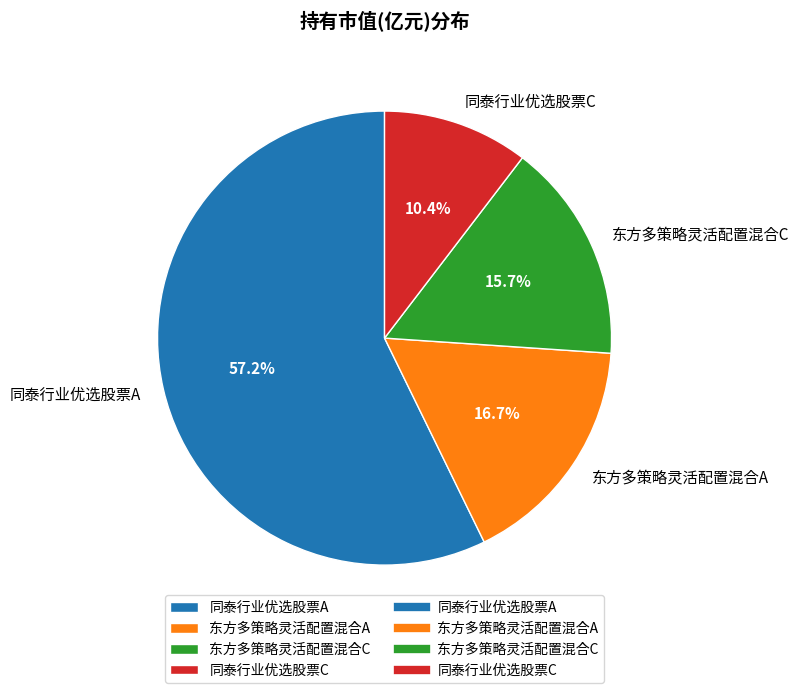

How many slices are in this pie chart?

4